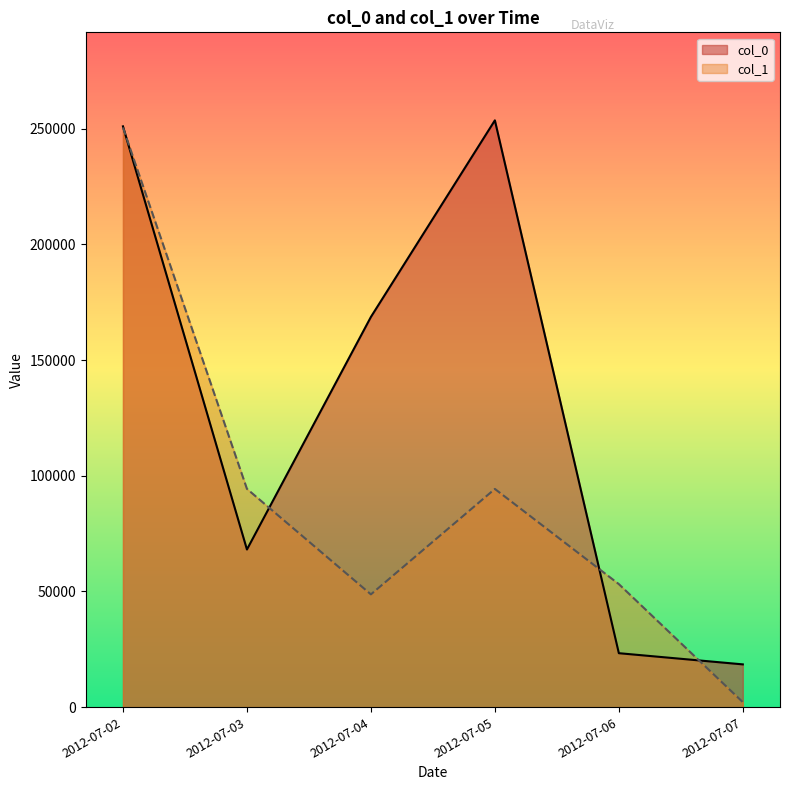

What is the minimum value for col_0?

18488.0